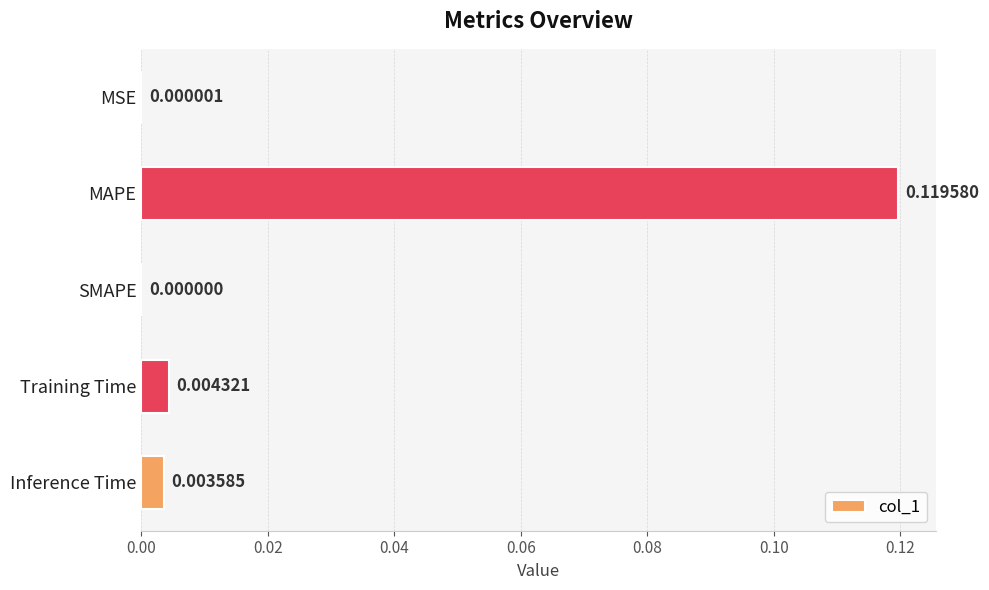

Which category has the highest value across all series?

MAPE